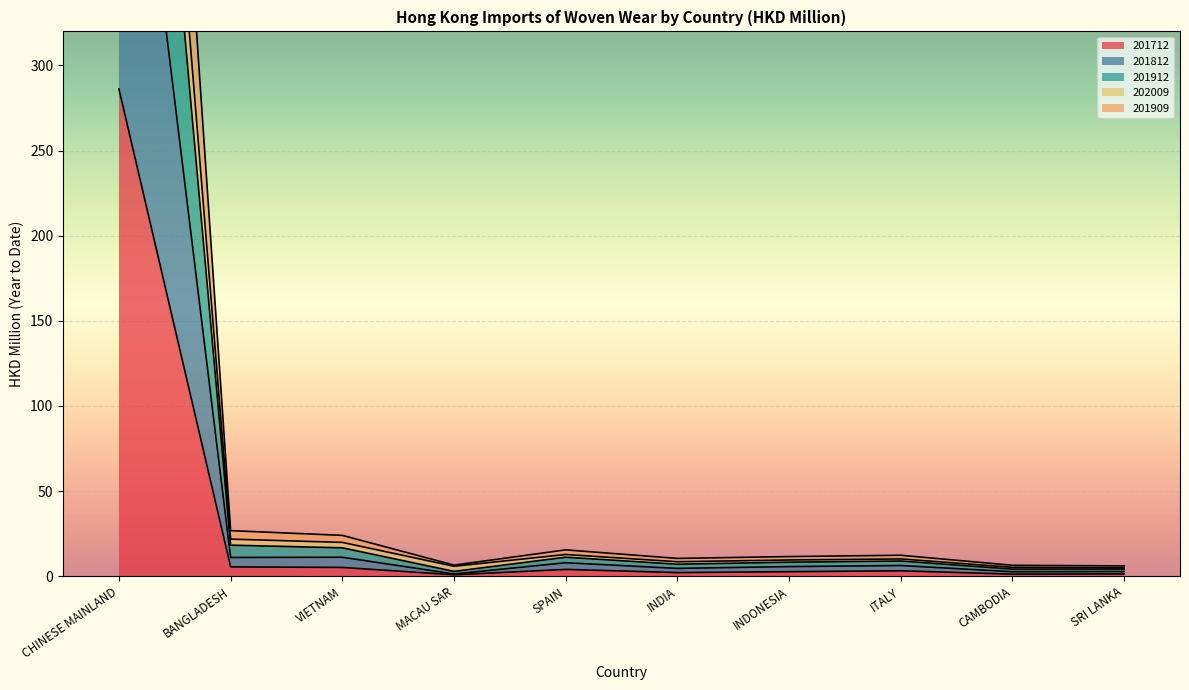

Rank the series by their maximum value, from highest to lowest.

201912, 202009, 201909, 201812, 201712